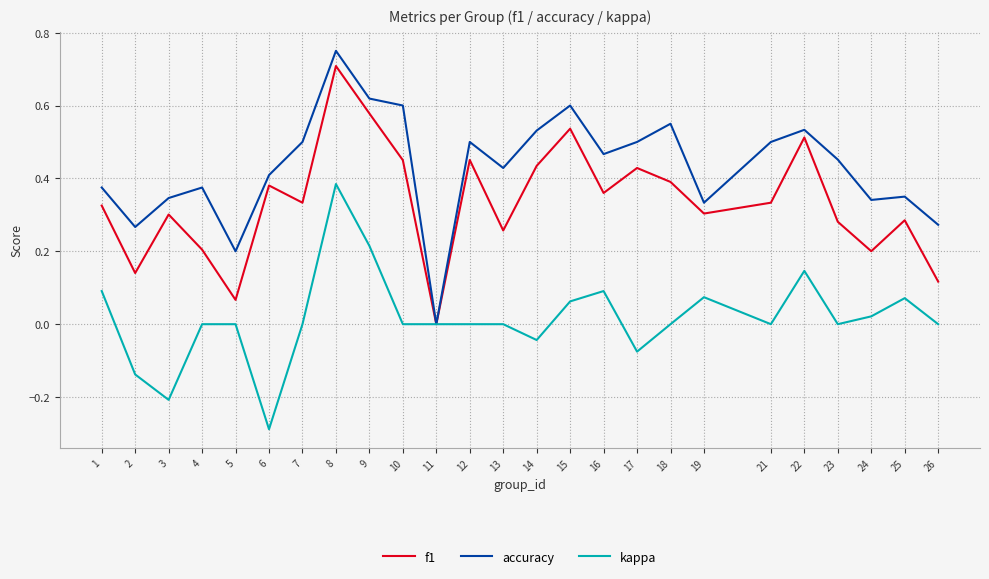

Which label corresponds to the largest value in the chart?

8